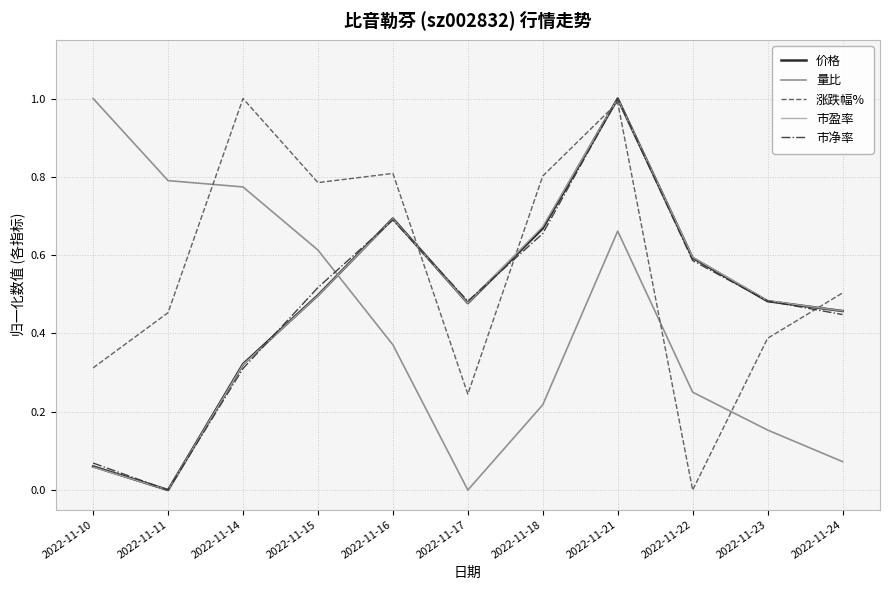

How many distinct data groups are displayed?

5